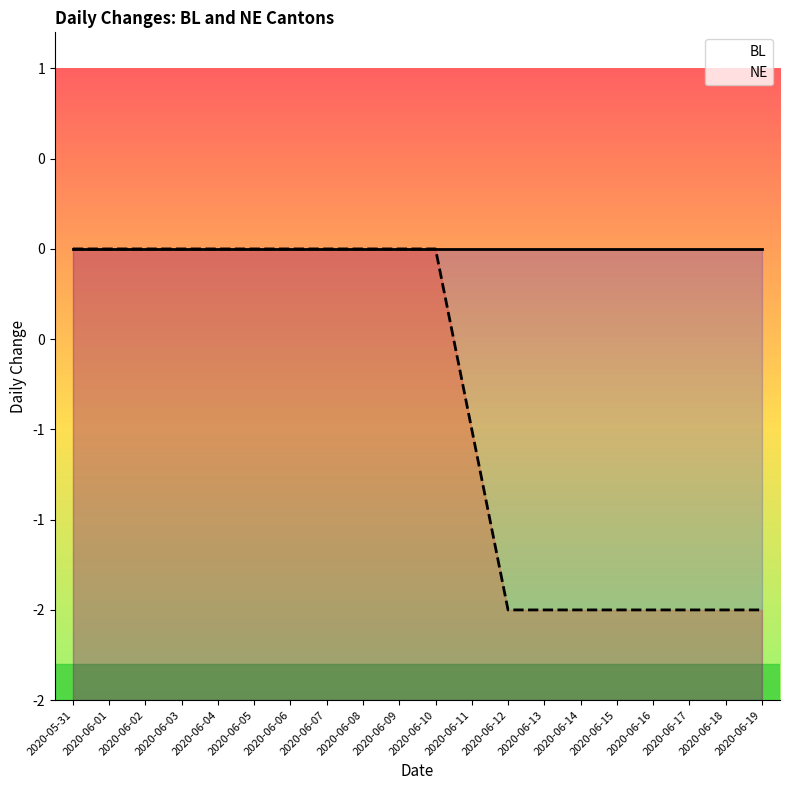

Rank the categories by NE value from highest to lowest.

2020-05-31, 2020-06-01, 2020-06-02, 2020-06-03, 2020-06-04, 2020-06-05, 2020-06-06, 2020-06-07, 2020-06-08, 2020-06-09, 2020-06-10, 2020-06-11, 2020-06-12, 2020-06-13, 2020-06-14, 2020-06-15, 2020-06-16, 2020-06-17, 2020-06-18, 2020-06-19